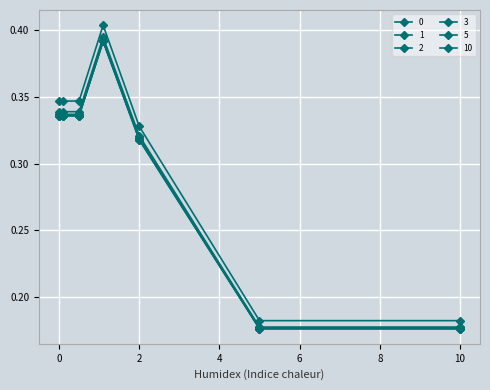

What is the sum of all 0 values?

2.1